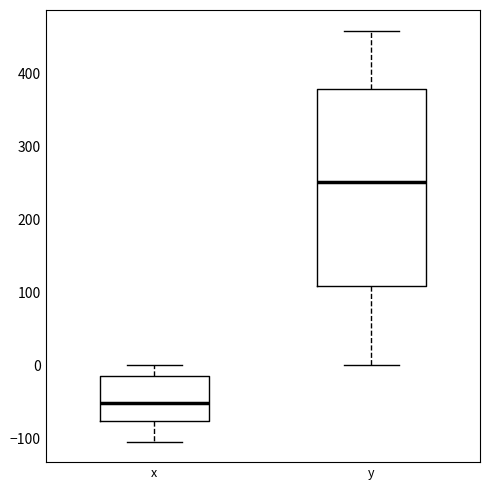

Which box has the lowest median line?

x